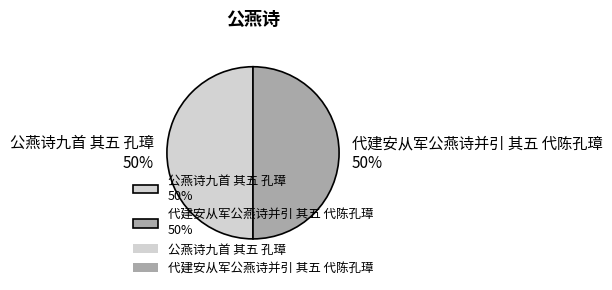

True or false: 代建安从军公燕诗并引 其五 代陈孔璋 accounts for 44% of the total.

False